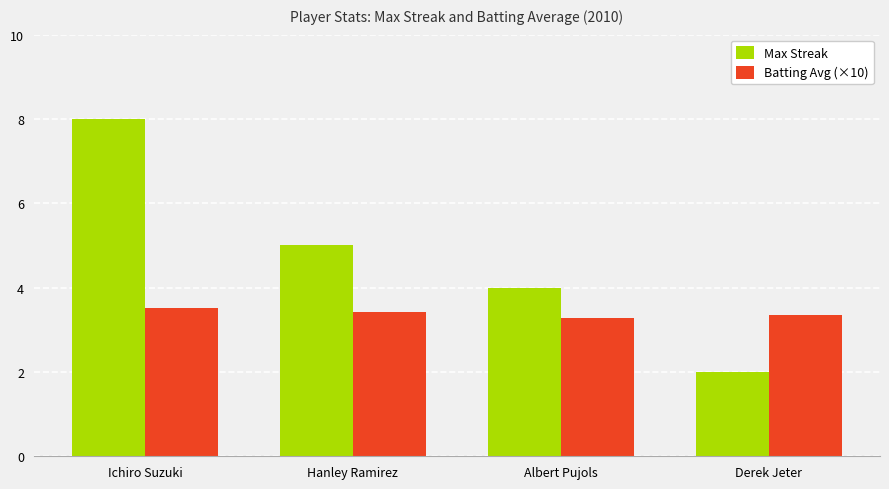

Reading left to right, transcribe all the data shown in this chart.

Max Streak: Ichiro Suzuki=8.0	Hanley Ramirez=5.0	Albert Pujols=4.0	Derek Jeter=2.0
Batting Avg (×10): Ichiro Suzuki=3.5	Hanley Ramirez=3.4	Albert Pujols=3.3	Derek Jeter=3.3